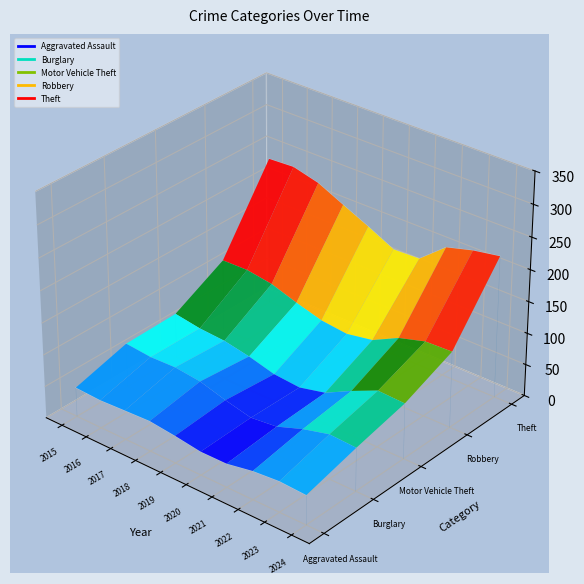

Which series has the largest total across all categories?

Theft